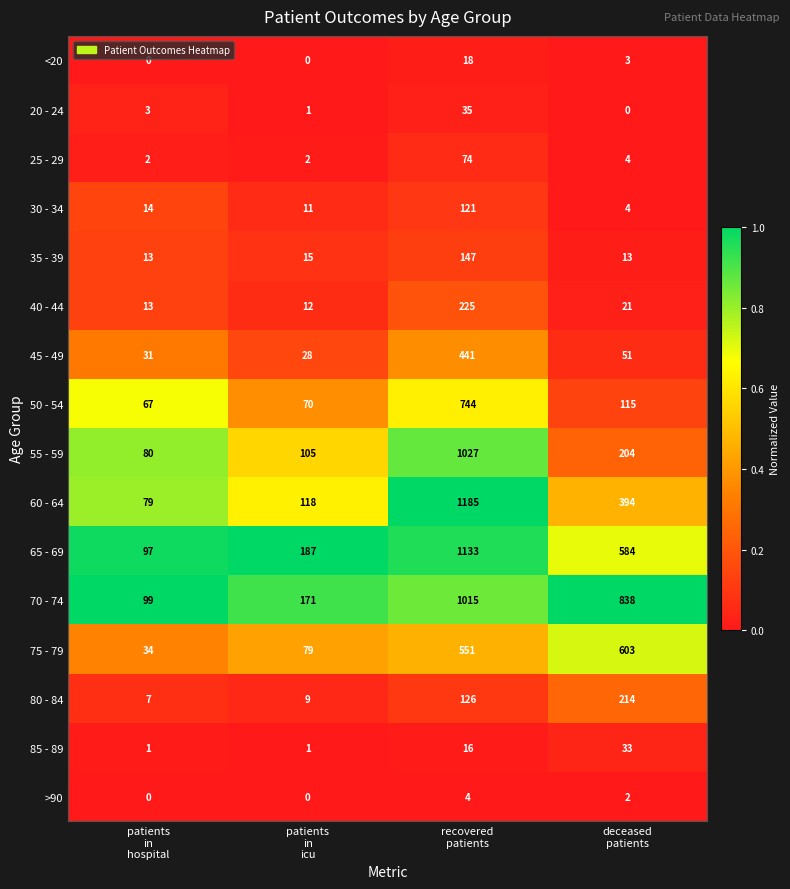

Which series changed the most between recovered
patients and deceased
patients?

55 - 59